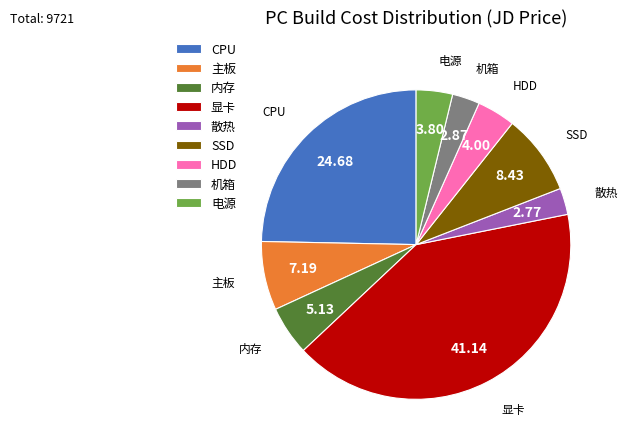

Do CPU and HDD together represent more than half of the pie?

No